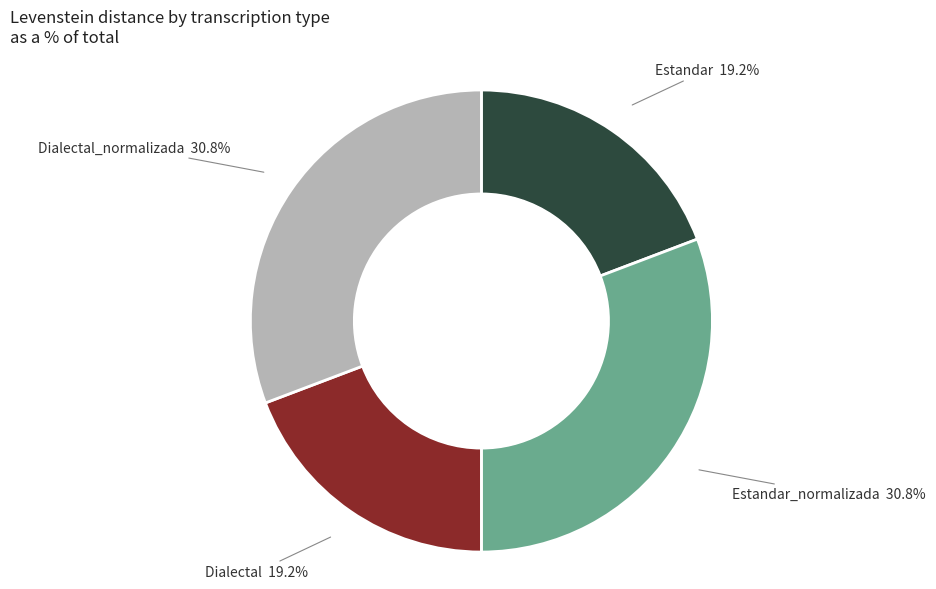

What percentage is the Estandar_normalizada slice, to the nearest percent?

31%